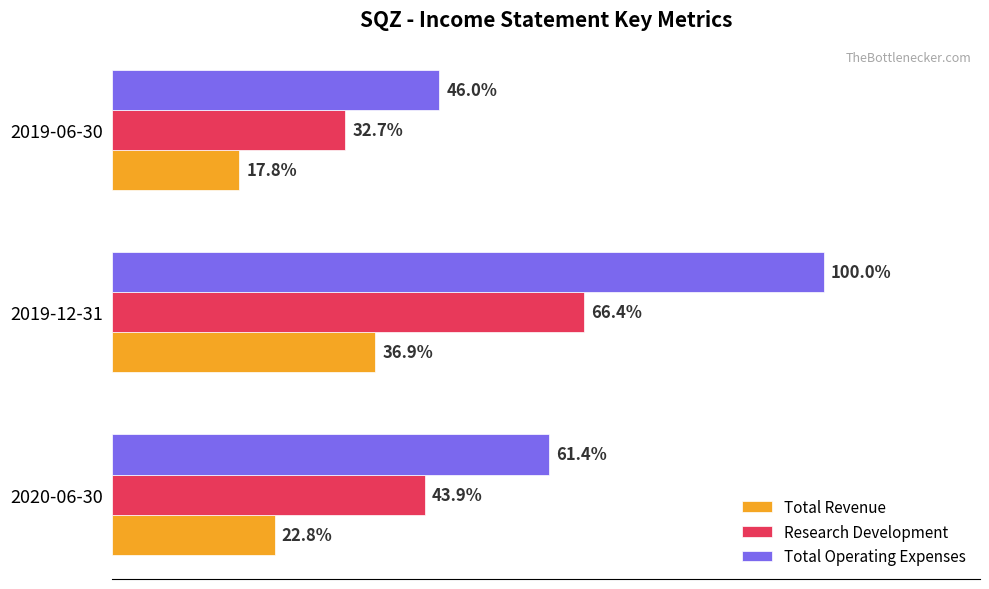

Which series has the largest total across all categories?

Total Operating Expenses